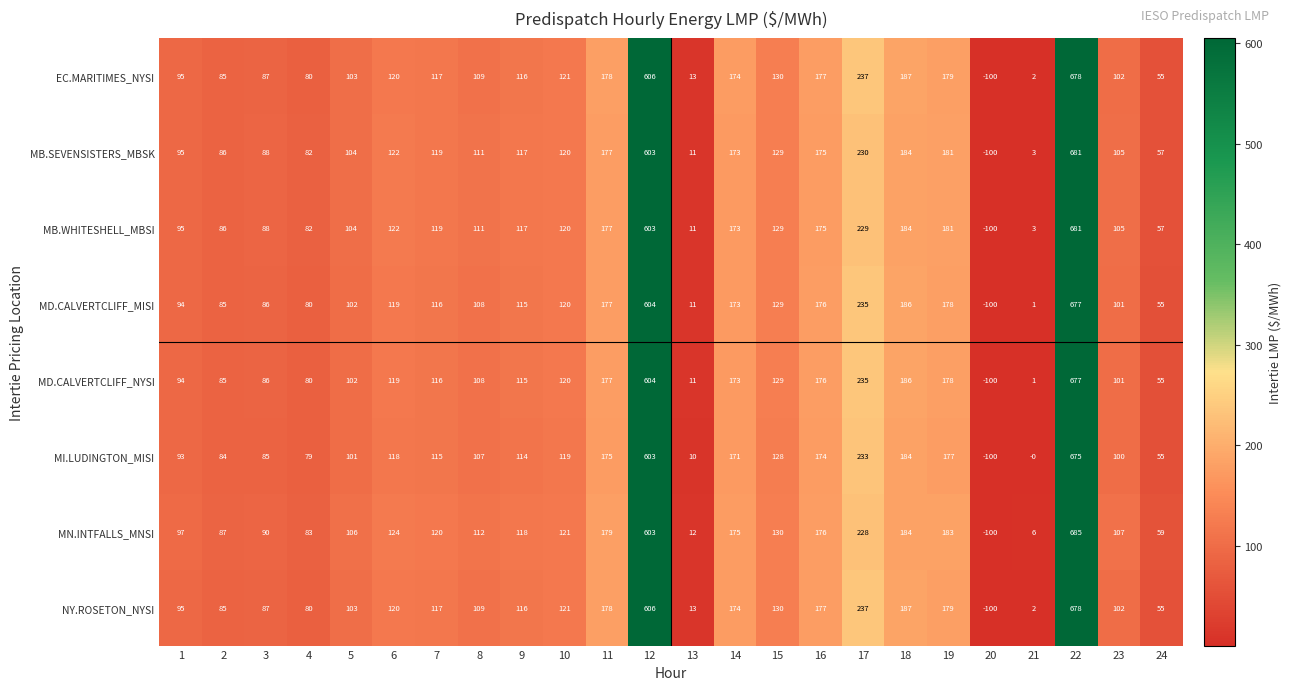

At which category is the sum across all series the highest?

22